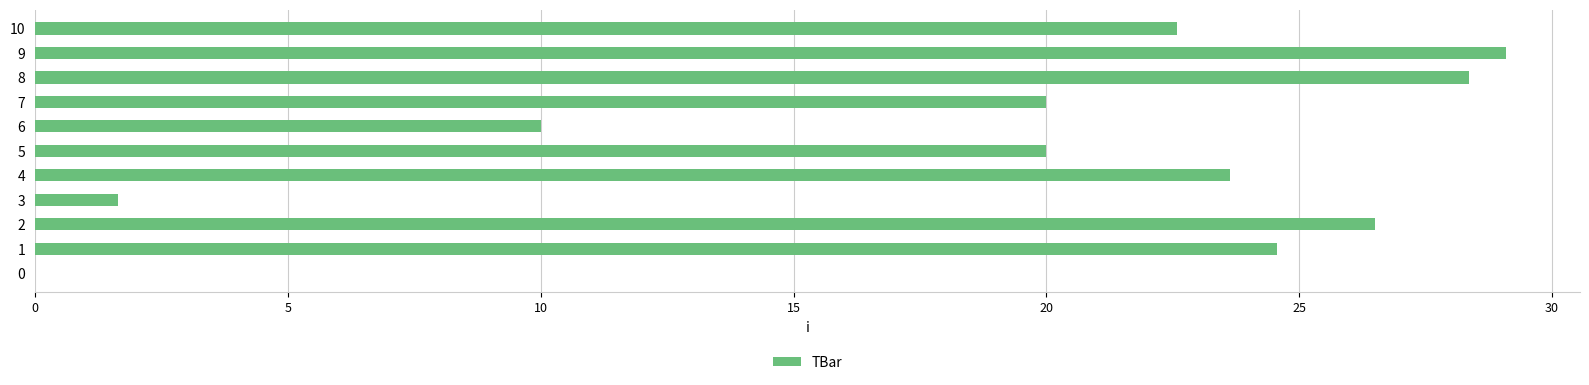

What is the sum of all values?

206.4